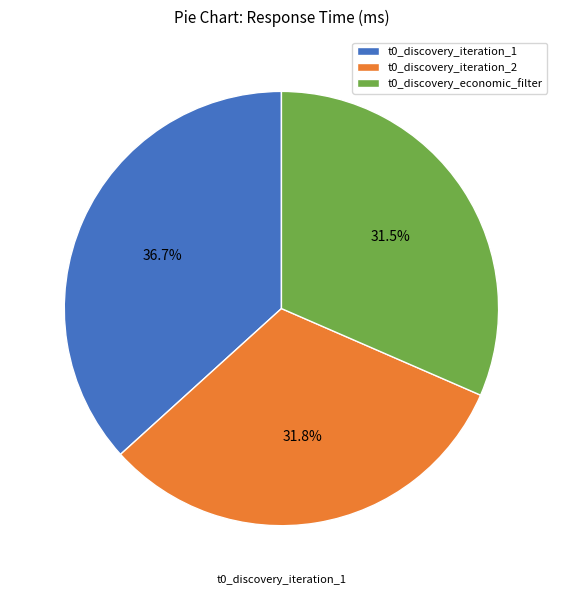

How many segments does this pie chart have?

3